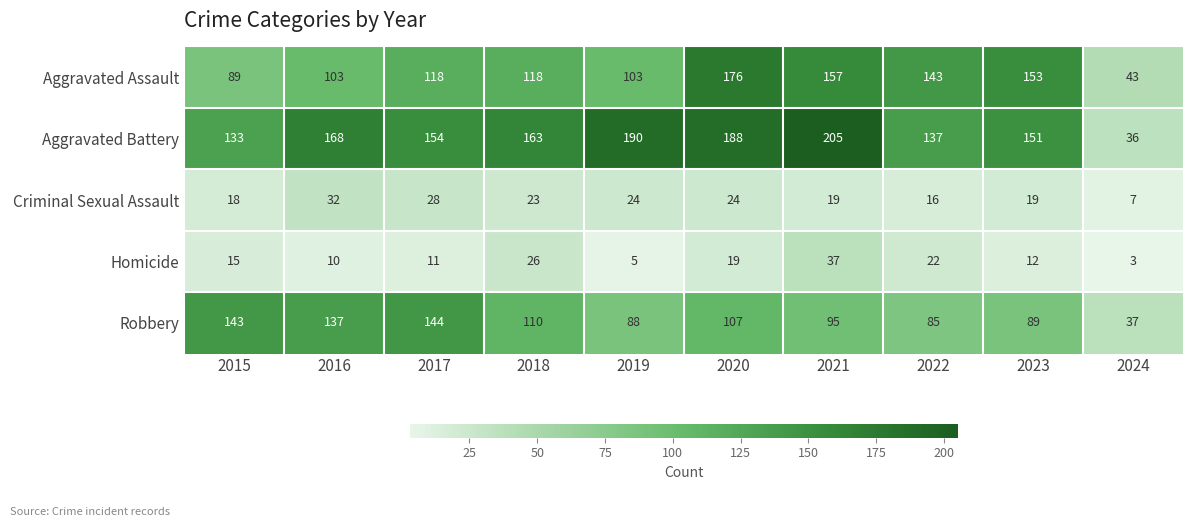

What is the difference between the highest and lowest values at 2022?

127